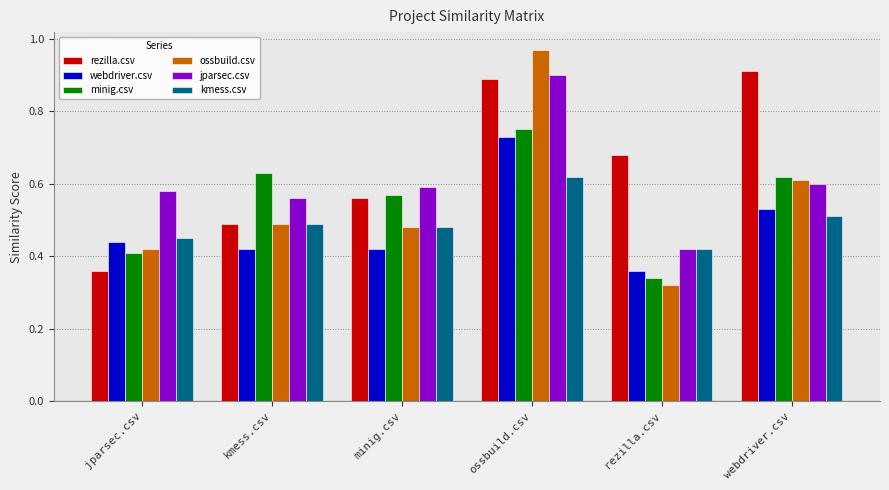

How many bars are there in total?

36